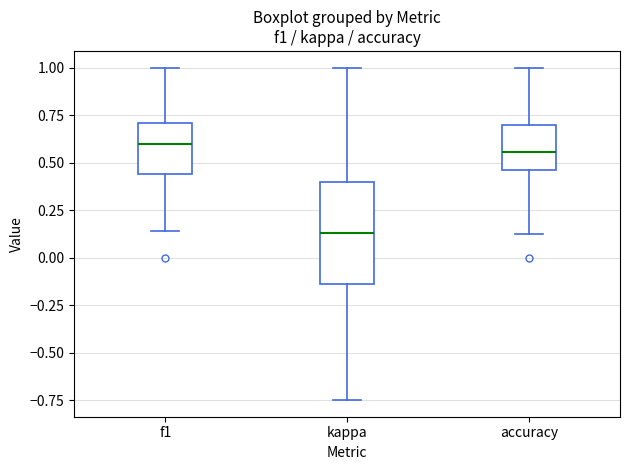

Reading left to right, transcribe this box plot: for each box, give where its median line is, the range the box spans, and where its two whiskers end, as read against the y-axis. The values are not printed on the chart, so give them approximately, as read against the axis.

f1: median 0.60, box 0.45 to 0.70, whiskers 0.15 to 1.00
kappa: median 0.15, box -0.15 to 0.40, whiskers -0.75 to 1.00
accuracy: median 0.55, box 0.45 to 0.70, whiskers 0.15 to 1.00